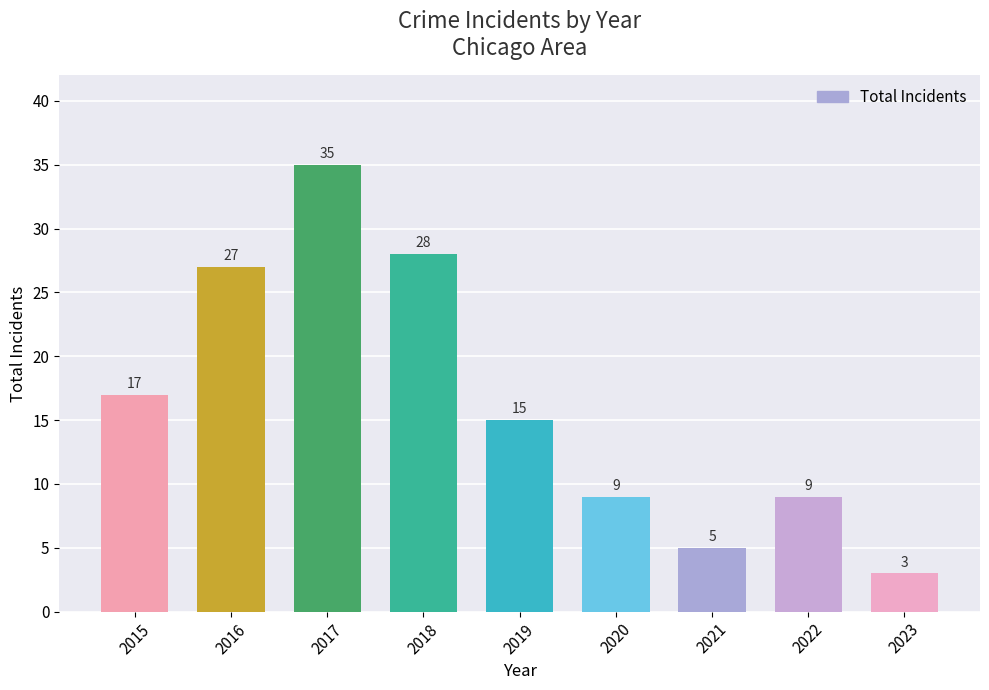

What is the minimum value shown in the chart?

3